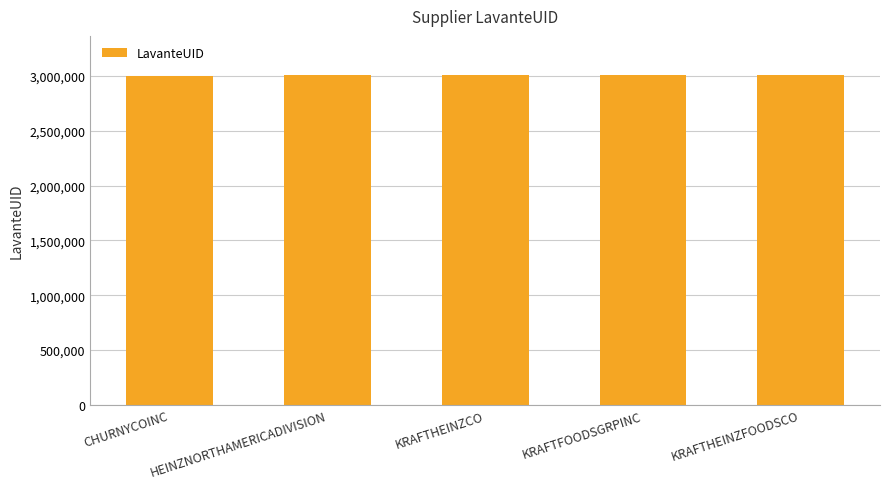

What is the label of the 4th bar from the left?

KRAFTFOODSGRPINC